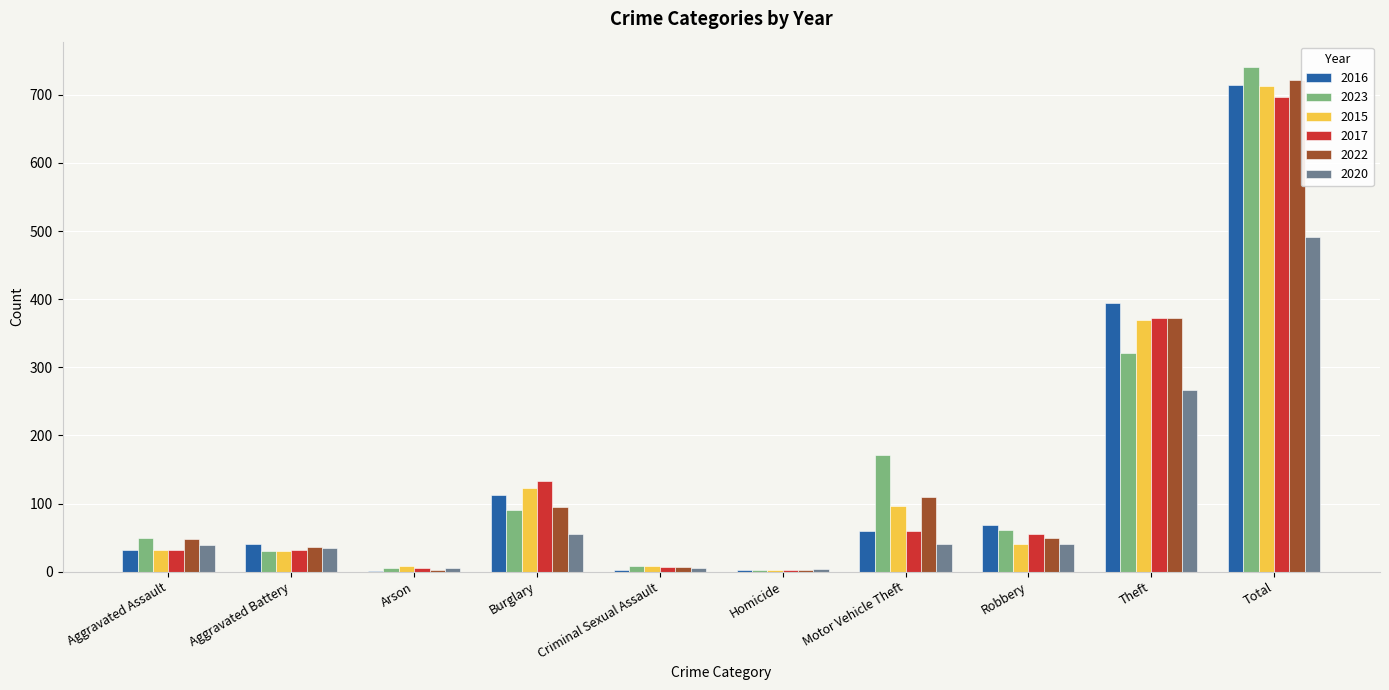

What is the maximum value shown in the chart?

741